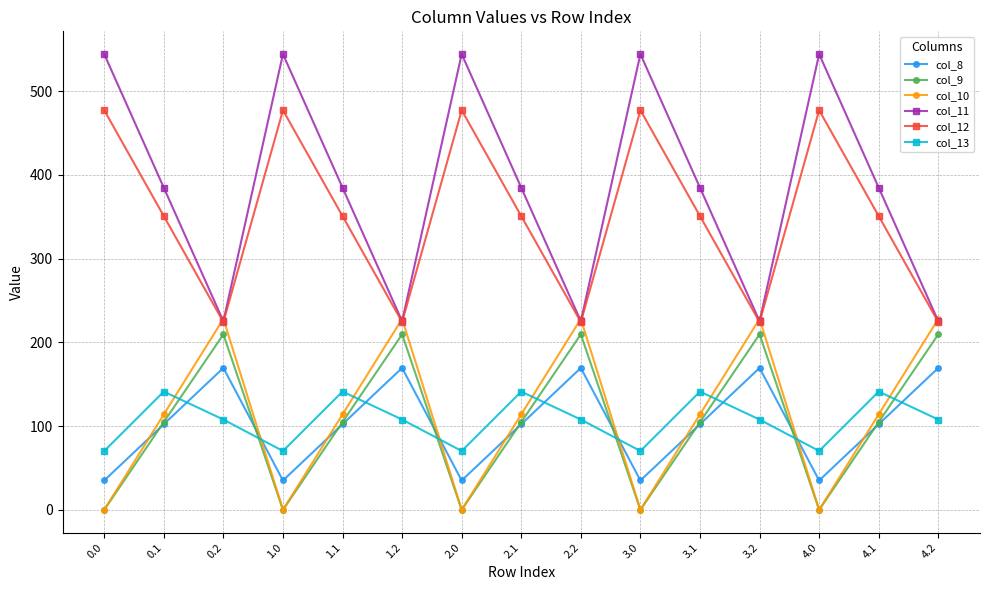

Reading left to right, what are all the values shown in this chart?

col_8: 0.0=35.0	0.1=102.3	0.2=169.5	1.0=35.0	1.1=102.3	1.2=169.5	2.0=35.0	2.1=102.3	2.2=169.5	3.0=35.0	3.1=102.3	3.2=169.5	4.0=35.0	4.1=102.3	4.2=169.5
col_9: 0.0=0.0	0.1=104.8	0.2=209.6	1.0=0.0	1.1=104.8	1.2=209.6	2.0=0.0	2.1=104.8	2.2=209.6	3.0=0.0	3.1=104.8	3.2=209.6	4.0=0.0	4.1=104.8	4.2=209.6
col_10: 0.0=0.0	0.1=114.0	0.2=228.0	1.0=0.0	1.1=114.0	1.2=228.0	2.0=0.0	2.1=114.0	2.2=228.0	3.0=0.0	3.1=114.0	3.2=228.0	4.0=0.0	4.1=114.0	4.2=228.0
col_11: 0.0=544.3	0.1=384.7	0.2=225.2	1.0=544.3	1.1=384.7	1.2=225.2	2.0=544.3	2.1=384.7	2.2=225.2	3.0=544.3	3.1=384.7	3.2=225.2	4.0=544.3	4.1=384.7	4.2=225.2
col_12: 0.0=477.2	0.1=350.8	0.2=224.3	1.0=477.2	1.1=350.8	1.2=224.3	2.0=477.2	2.1=350.8	2.2=224.3	3.0=477.2	3.1=350.8	3.2=224.3	4.0=477.2	4.1=350.8	4.2=224.3
col_13: 0.0=70.2	0.1=141.2	0.2=107.8	1.0=70.2	1.1=141.2	1.2=107.8	2.0=70.2	2.1=141.2	2.2=107.8	3.0=70.2	3.1=141.2	3.2=107.8	4.0=70.2	4.1=141.2	4.2=107.8